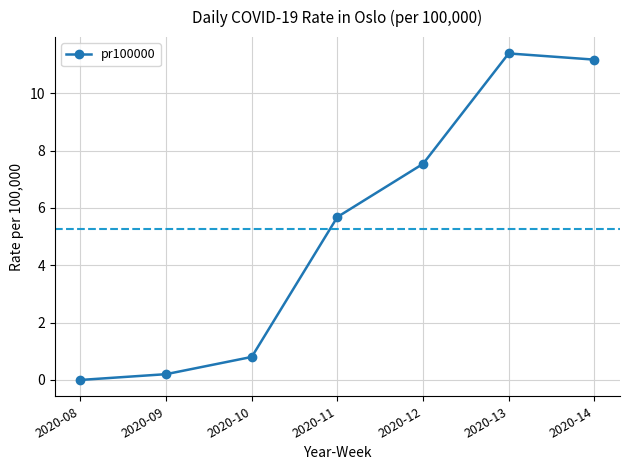

Rank the categories by value from highest to lowest.

2020-13, 2020-14, 2020-12, 2020-11, 2020-10, 2020-09, 2020-08